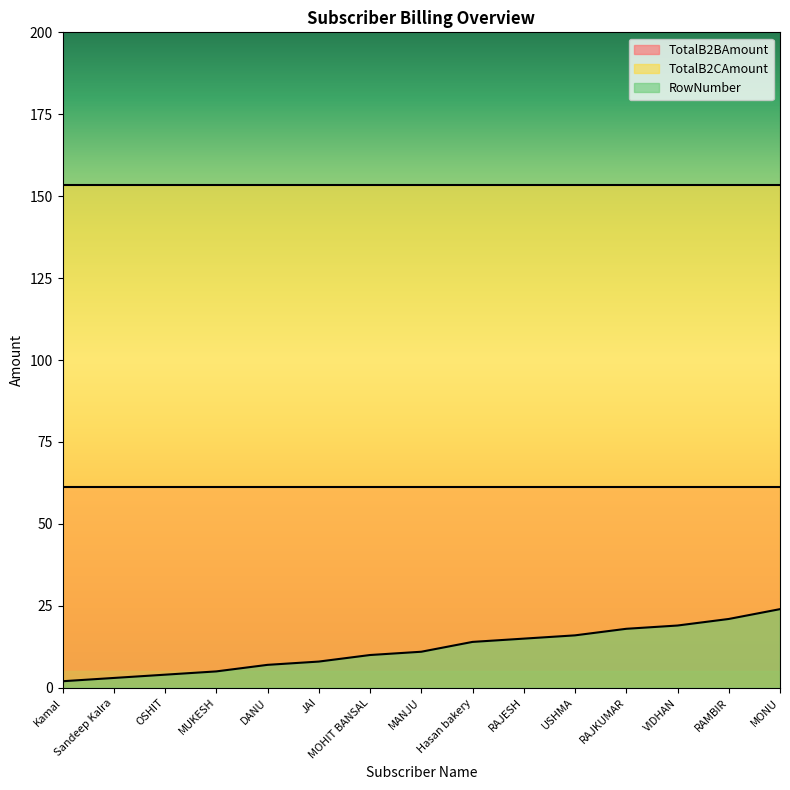

What is the difference between the highest and lowest values at OSHIT?

149.4